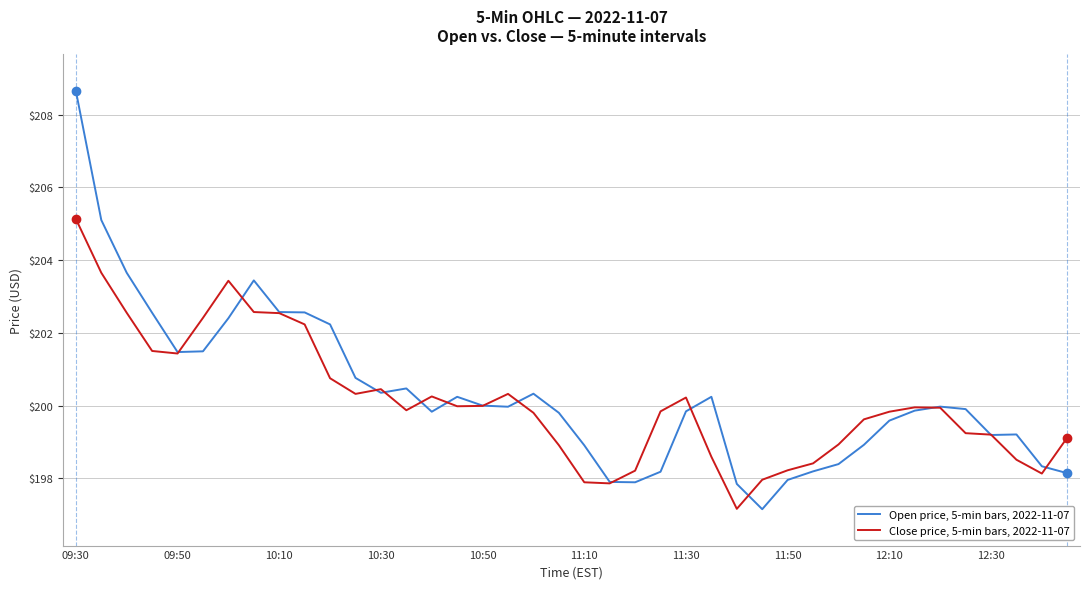

In Open price, 5-min bars, 2022-11-07, how many points are higher than both neighbors (excluding endpoints)?

7